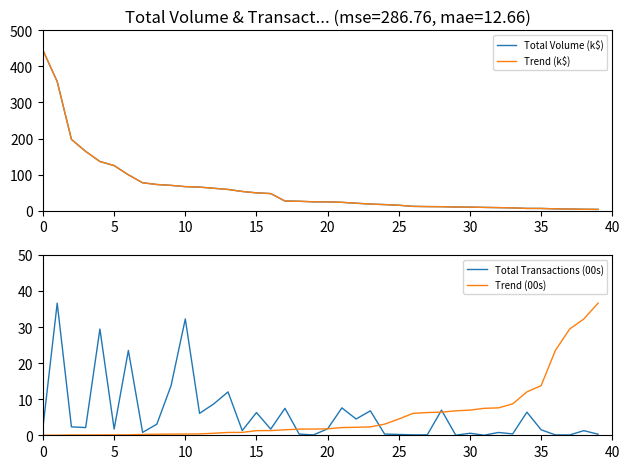

The value of Trend (00s) at 39 is 19.2. True or false?

False